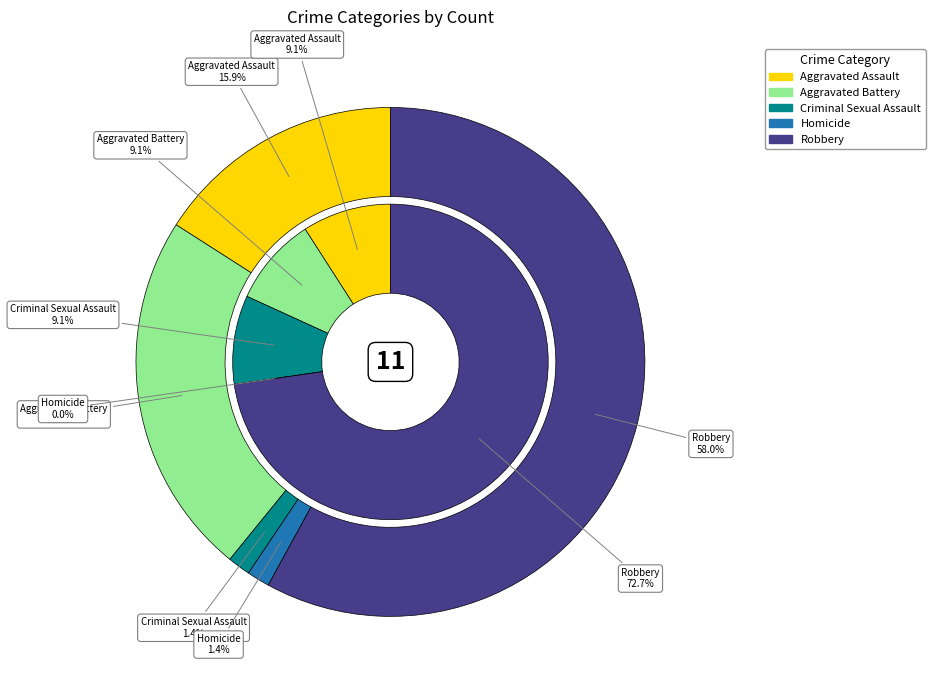

To the nearest percent, what is the combined percentage of 4 and values_total?

82%